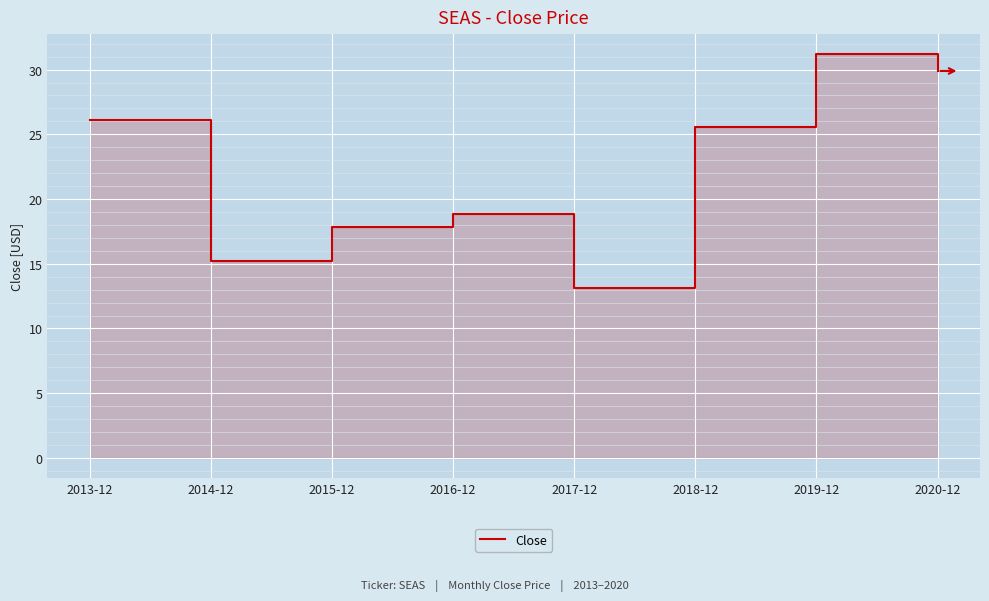

List the labels in order of value, largest first.

2019-12, 2020-12, 2013-12, 2018-12, 2016-12, 2015-12, 2014-12, 2017-12